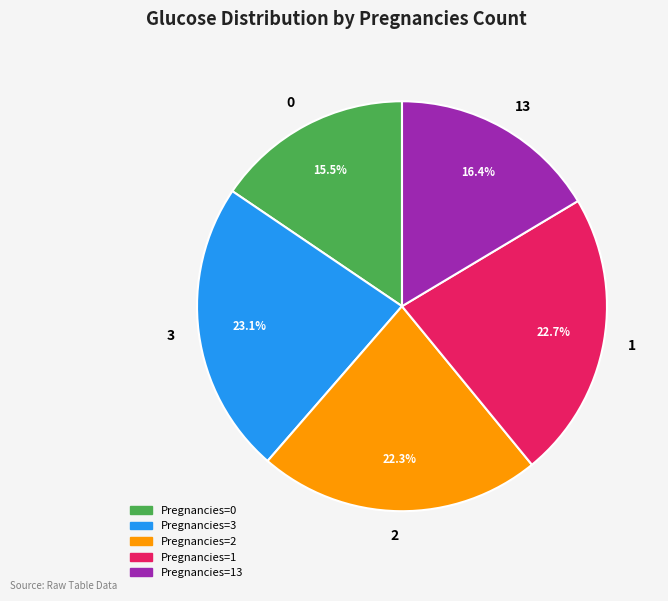

Which has a higher value, 3 or 2?

3